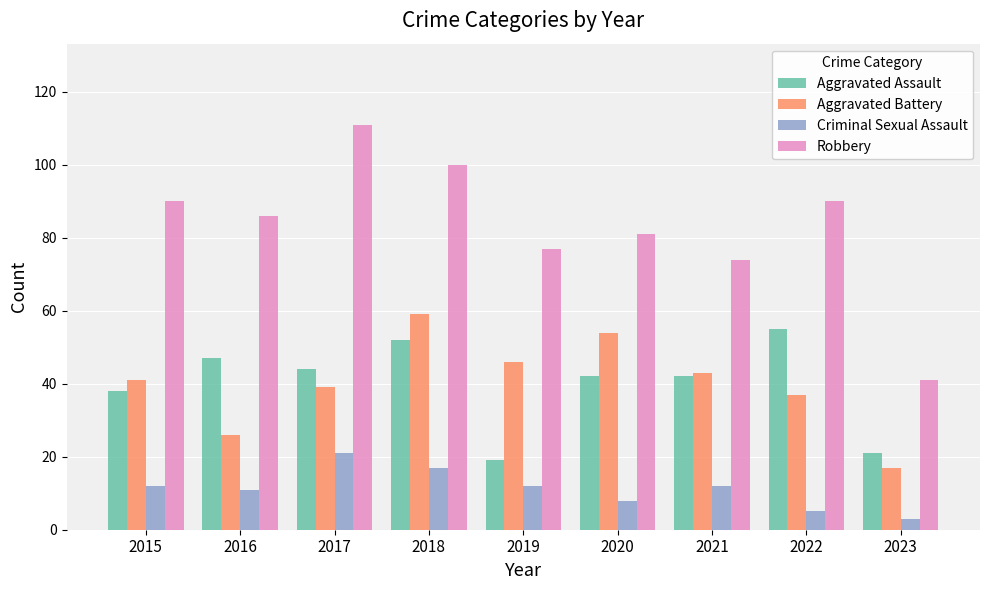

What is the minimum value for Criminal Sexual Assault?

3